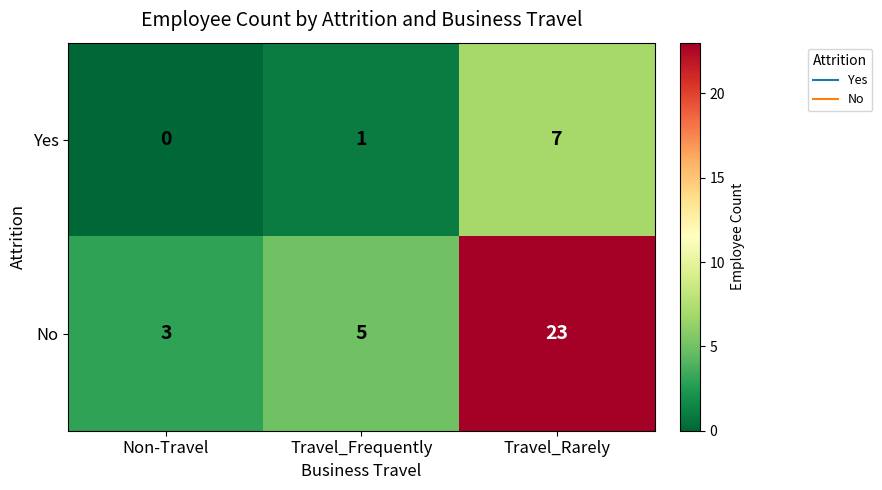

What is the average value of the Yes series?

3